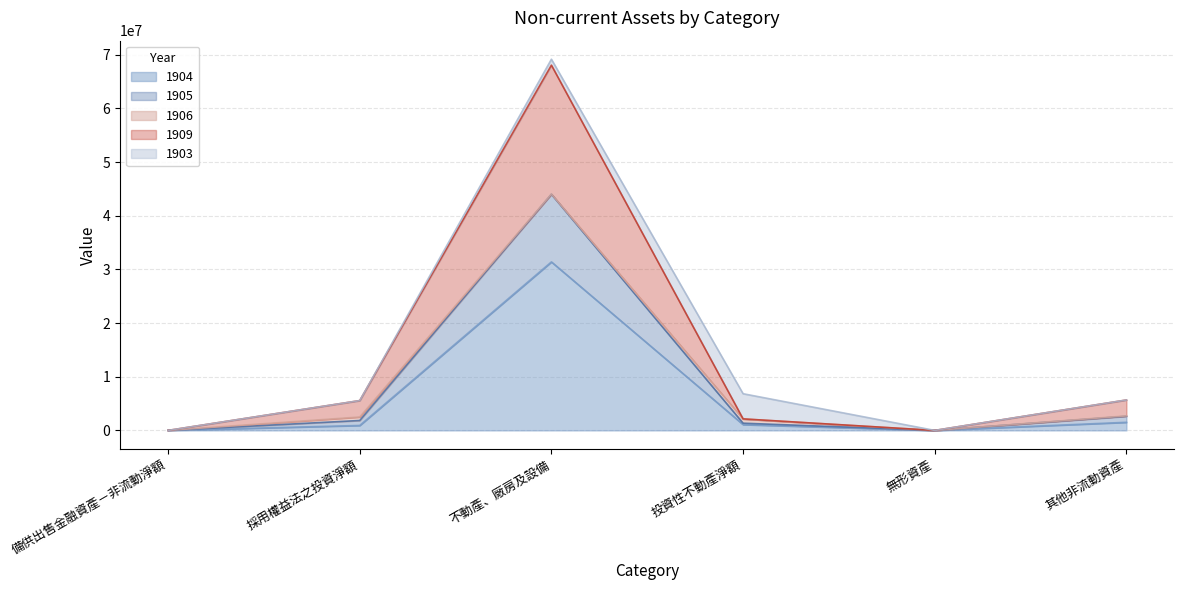

In 1905, how many points are higher than both neighbors (excluding endpoints)?

1